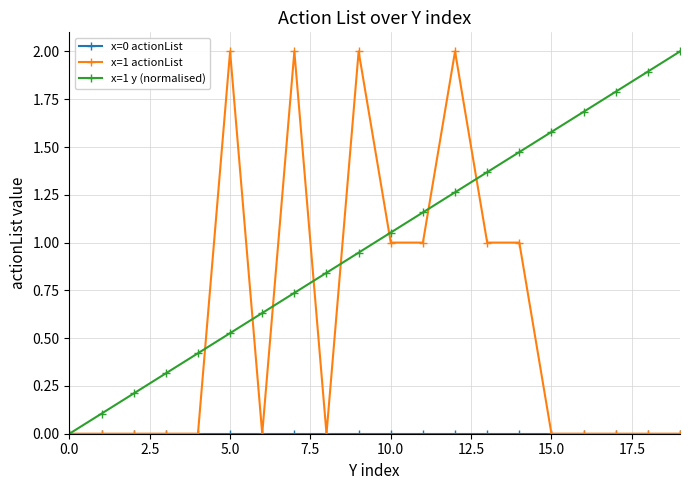

What is the highest value of the x=1 y (normalised) series?

2.0